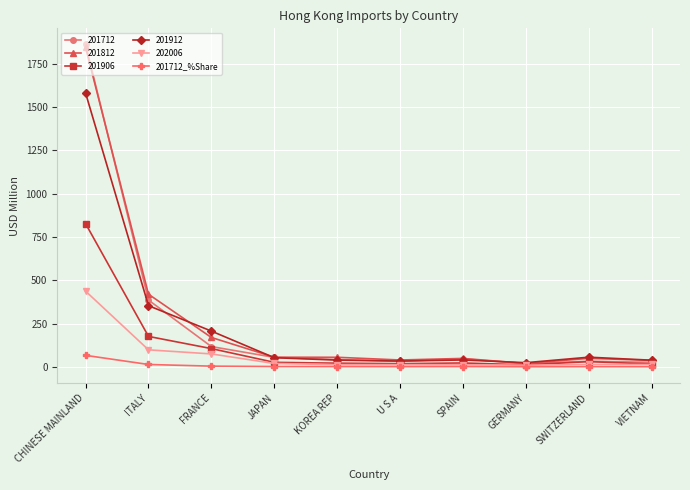

Where is 201812 nearest to the value 931?

ITALY